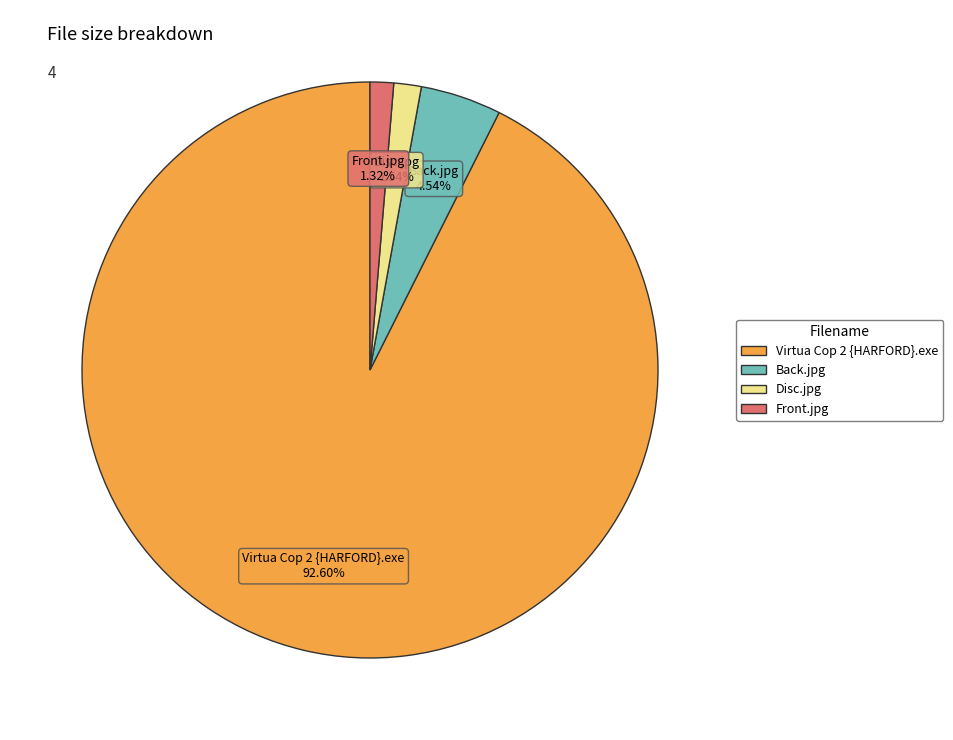

What percentage is the Front.jpg slice, to the nearest percent?

1%